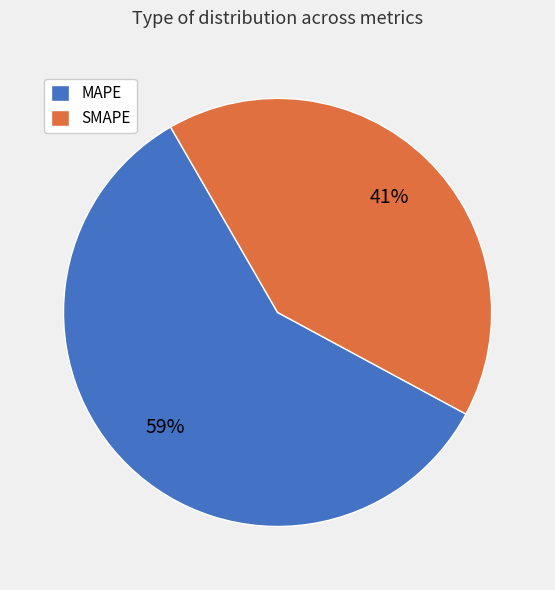

To the nearest percent, what is the average slice percentage?

50%